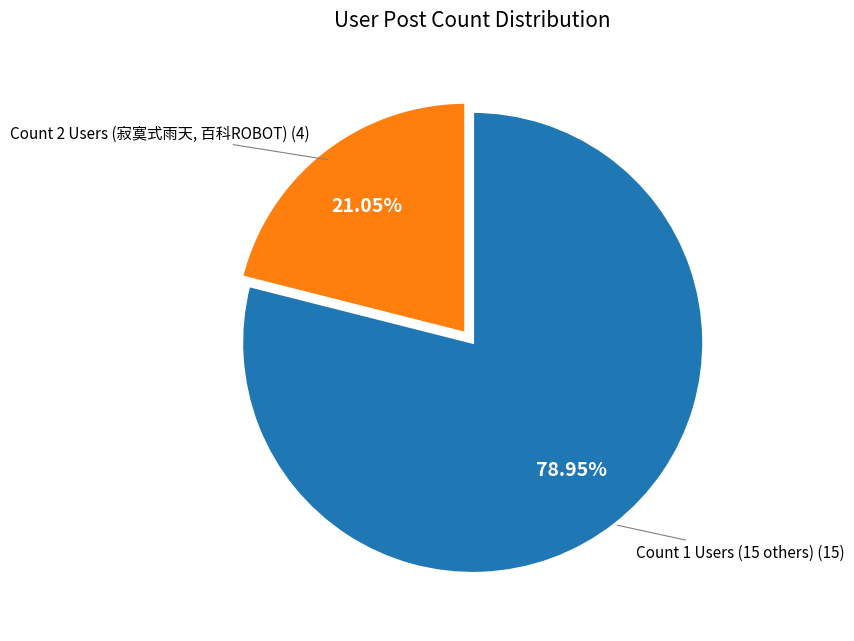

Is there a majority slice in this chart?

Yes